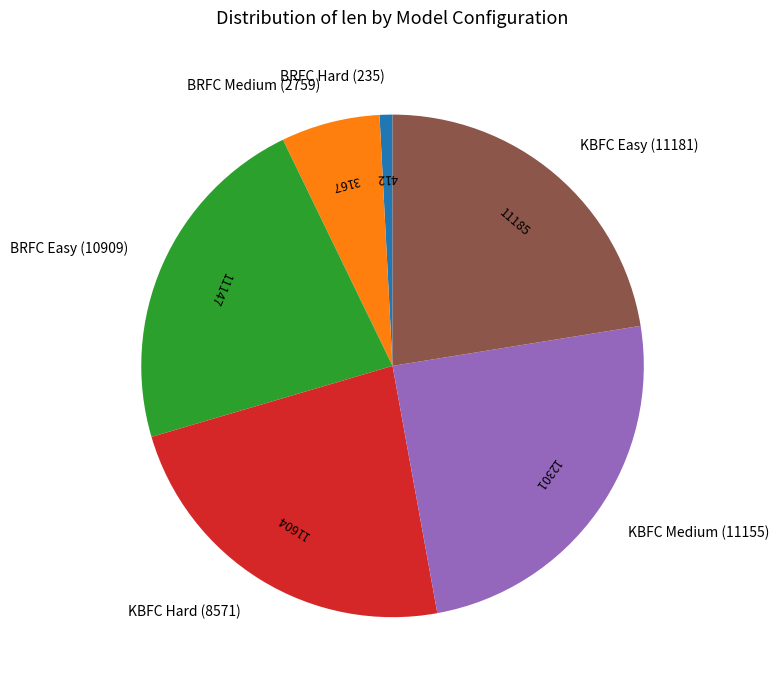

Do BRFC Hard (235) and KBFC Medium (11155) together represent more than half of the pie?

No